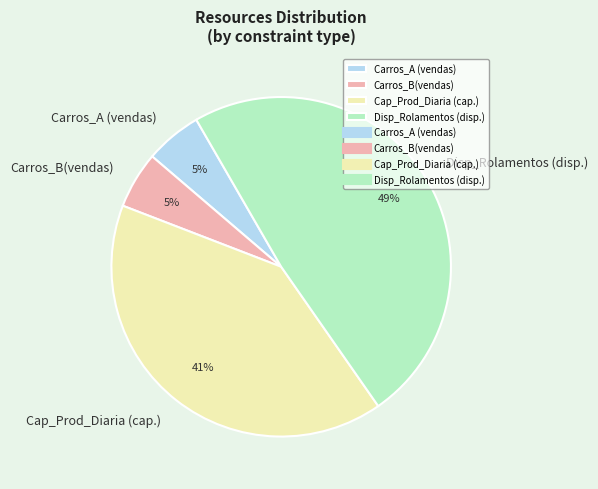

How many slices are in this pie chart?

4